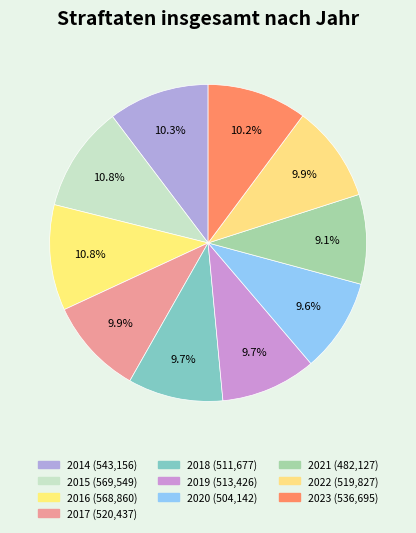

Count the number of slices in the pie.

10